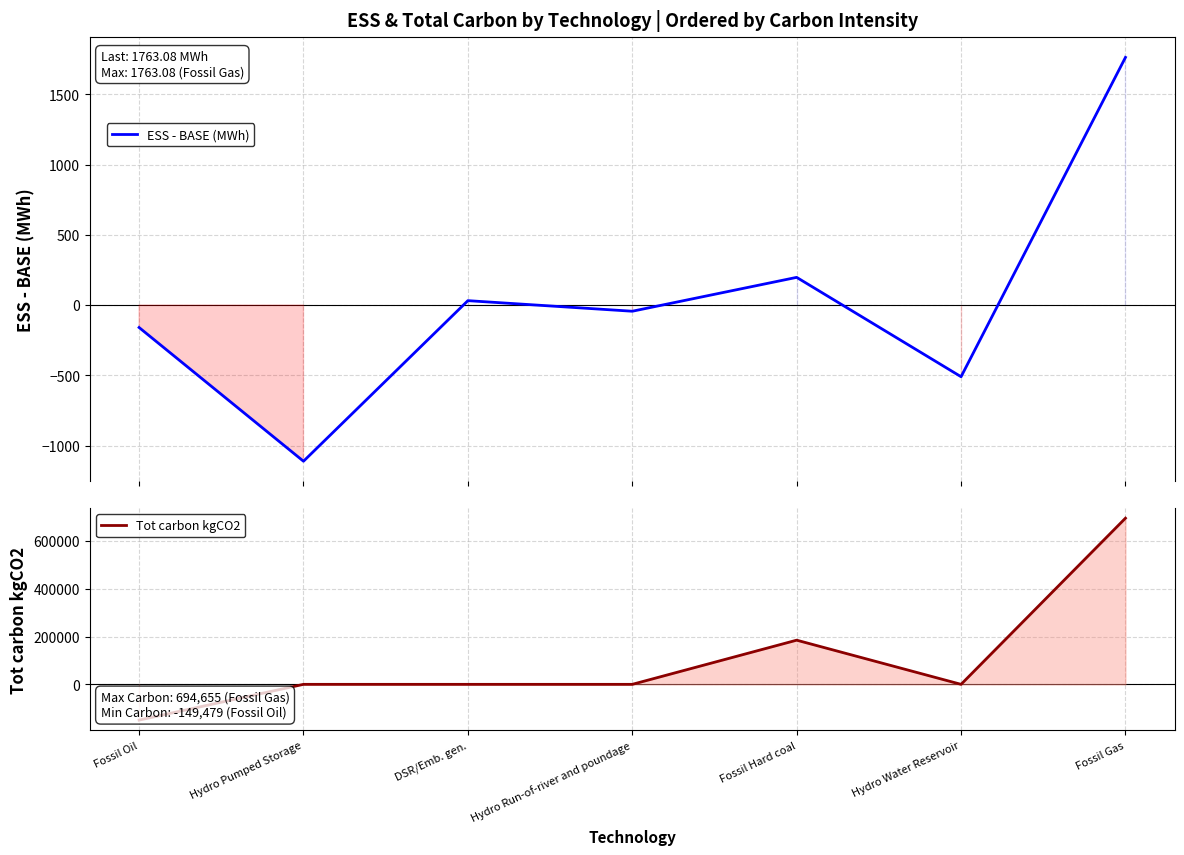

List the series in order of their overall mean, lowest first.

ESS - BASE (MWh), Tot carbon kgCO2